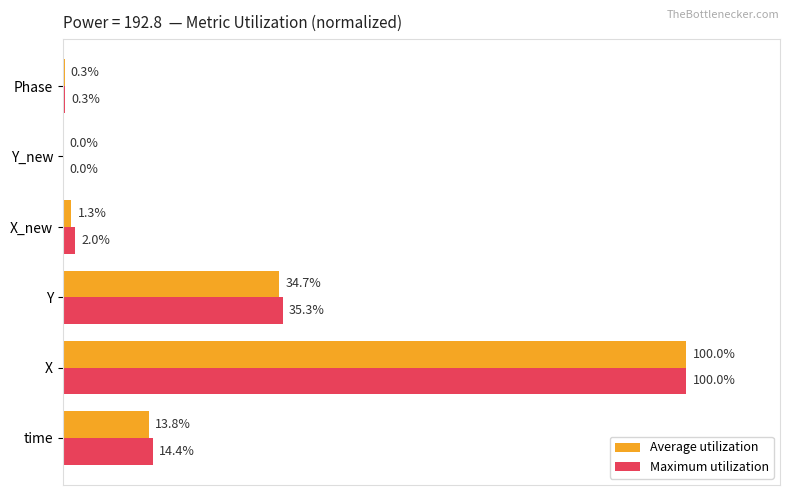

At which category is the sum across all series the highest?

X